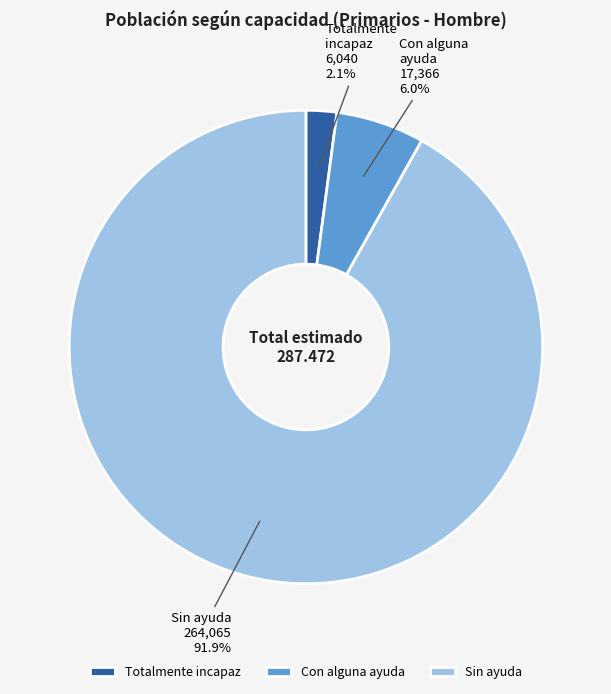

Does Totalmente incapaz account for over 50% of the chart?

No